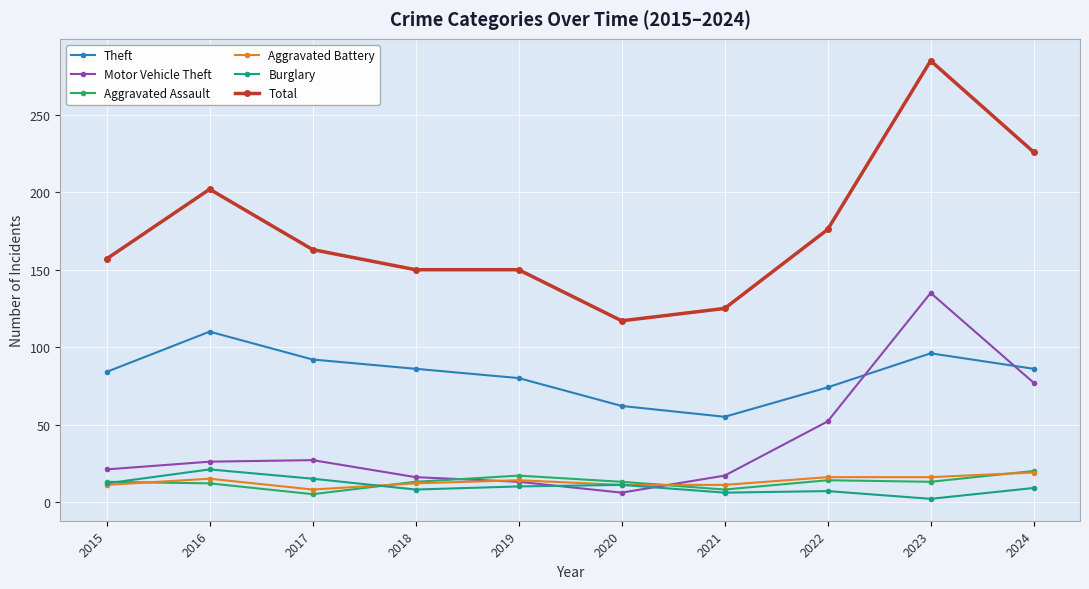

At which label is Total closest to 201?

2016